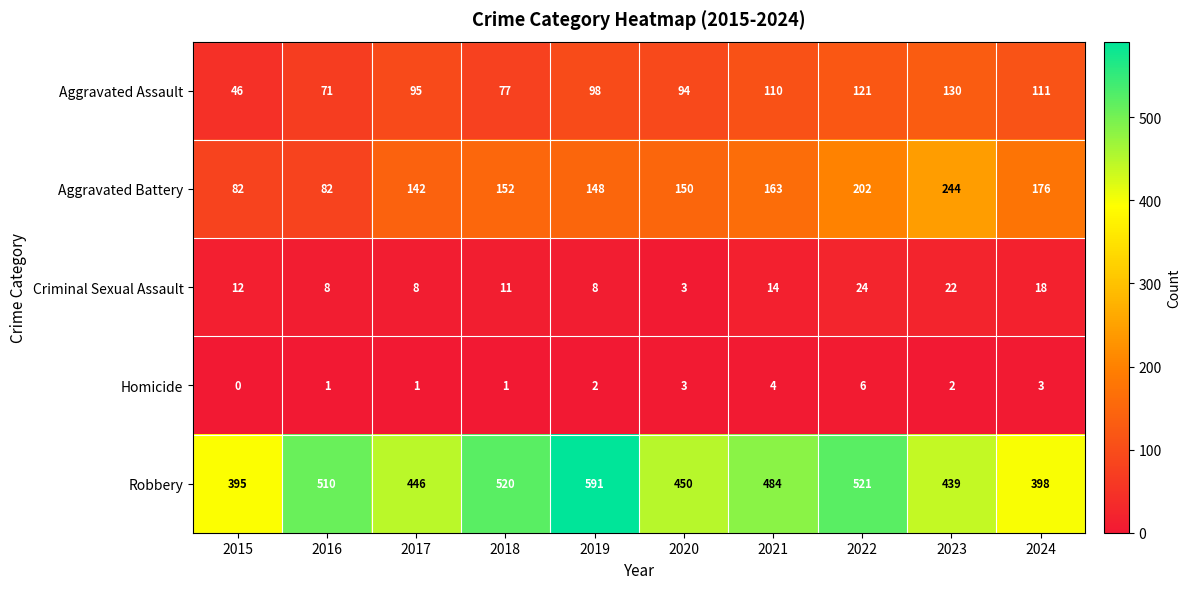

Which series has the widest spread of values?

Robbery